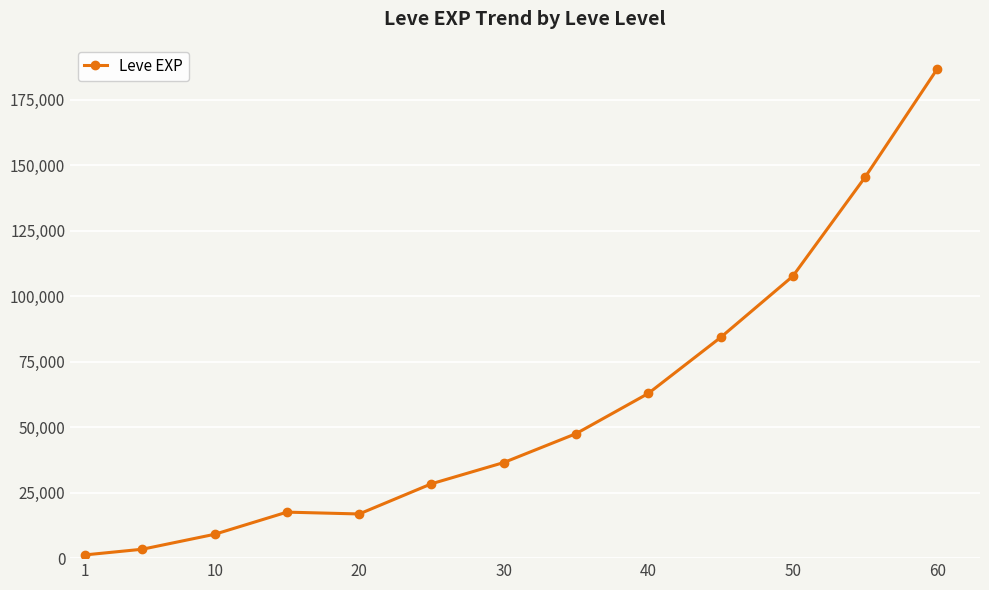

Does the chart display data point markers on the line(s)?

Yes